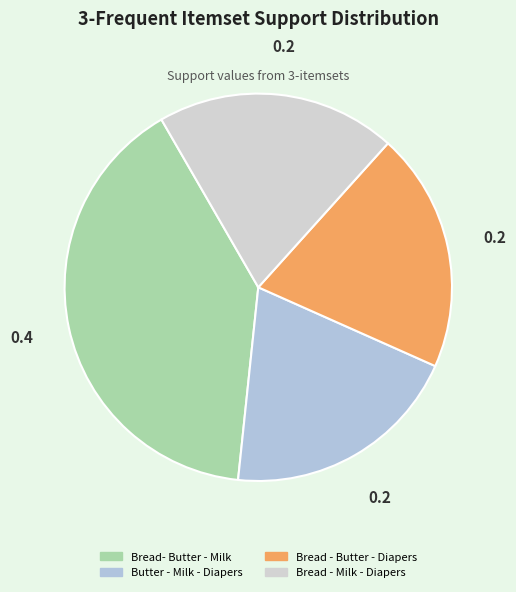

To the nearest percent, what is the average slice percentage?

25%